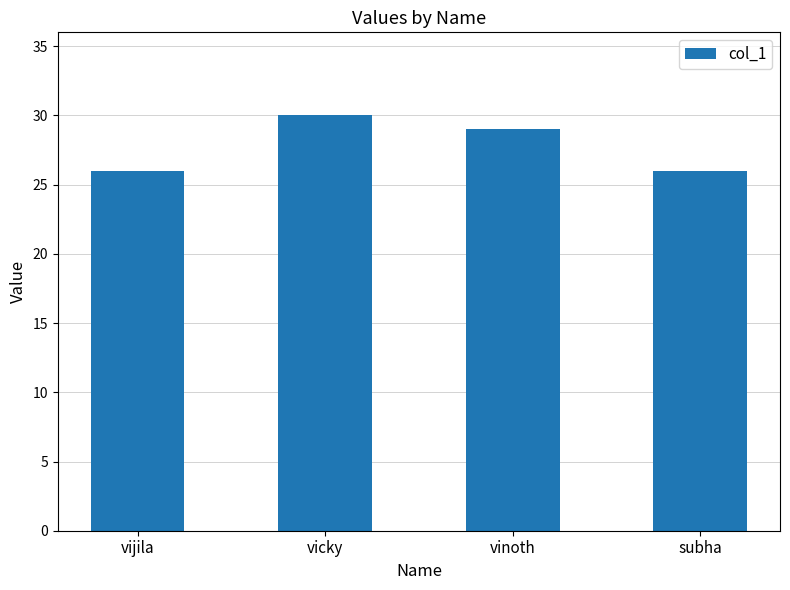

What is the label of the 1st bar from the left?

vijila